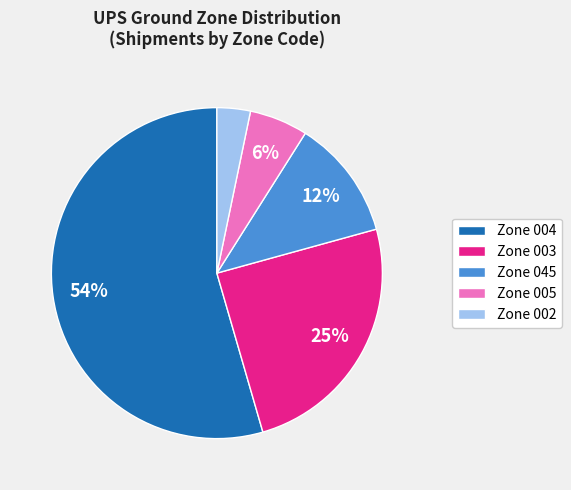

How many segments does this pie chart have?

5